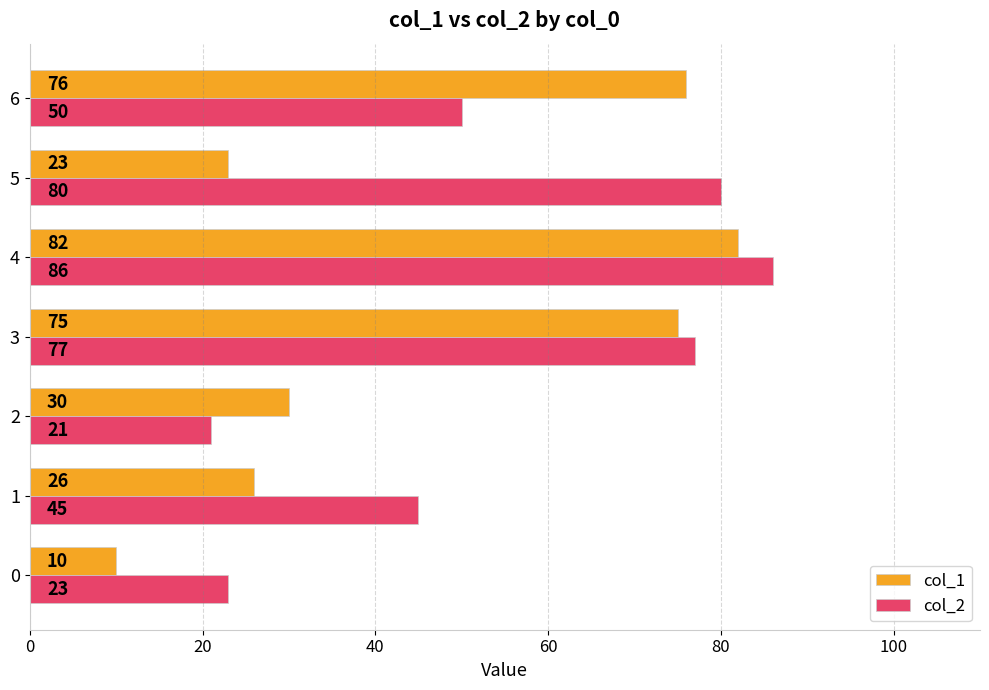

What is the spread (max minus min) of values at 2?

9